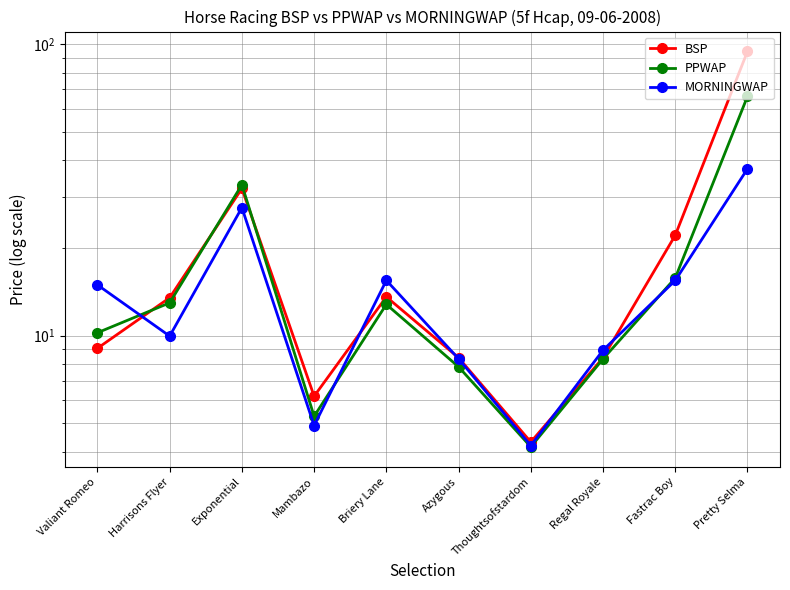

In PPWAP, how many points are lower than both neighbors (excluding endpoints)?

2